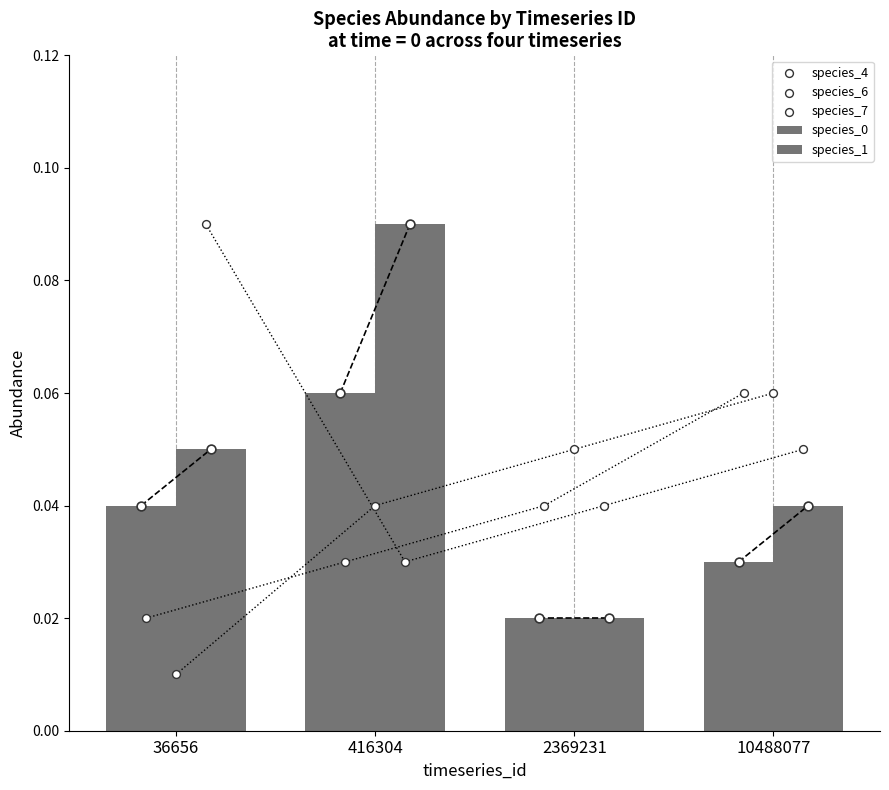

Which series has the widest spread of Y values?

species_1